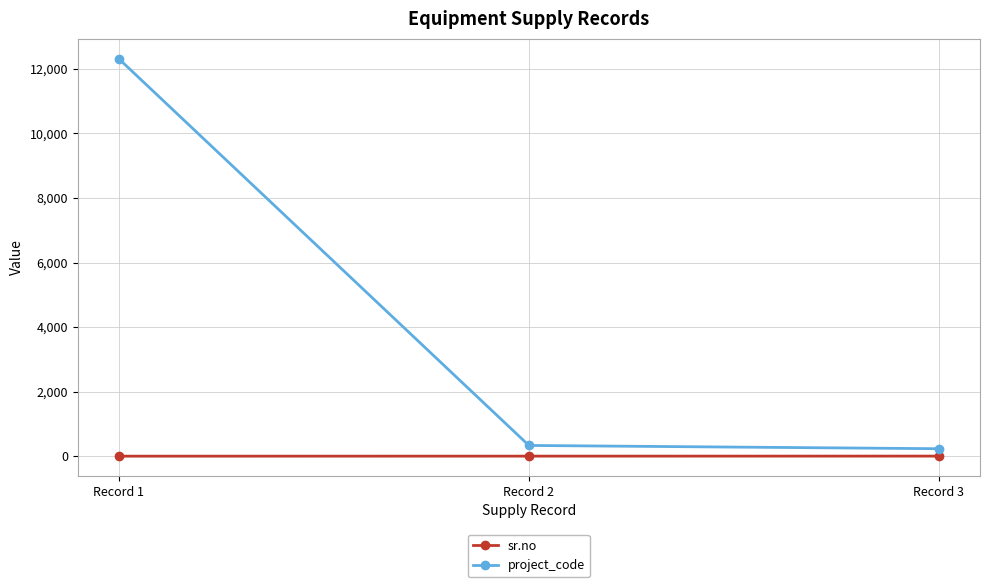

Is the value of project_code at Record 2 greater than the value of sr.no at Record 2?

Yes